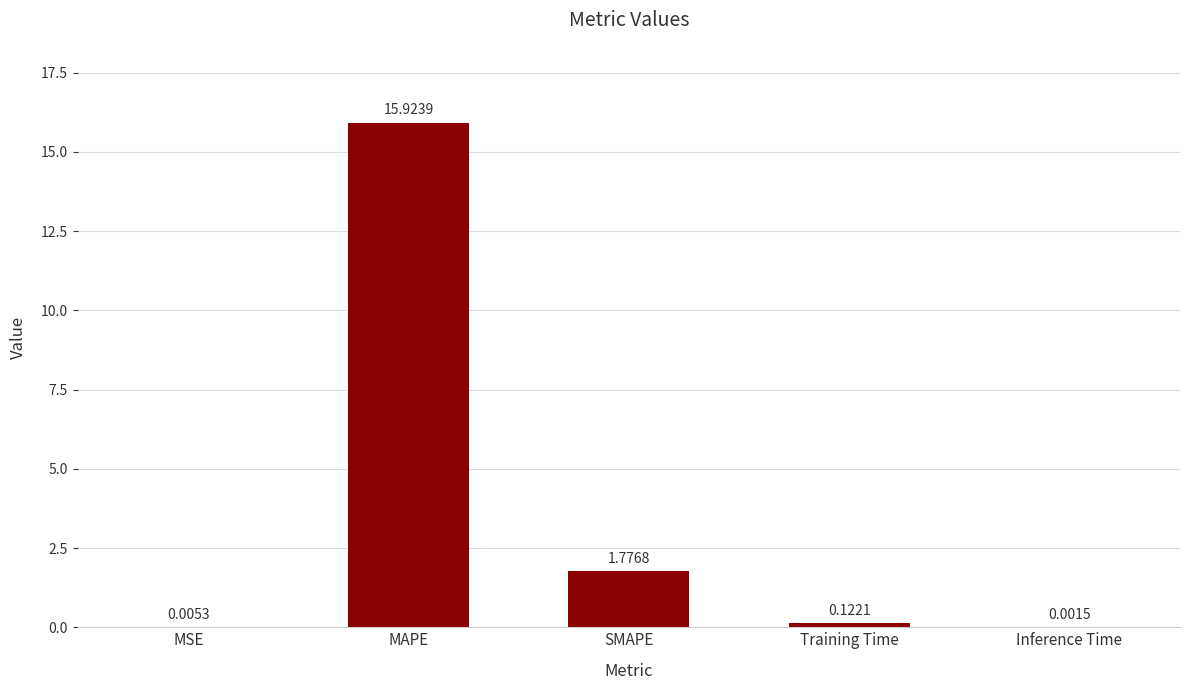

Where is the data nearest to the value 7?

SMAPE